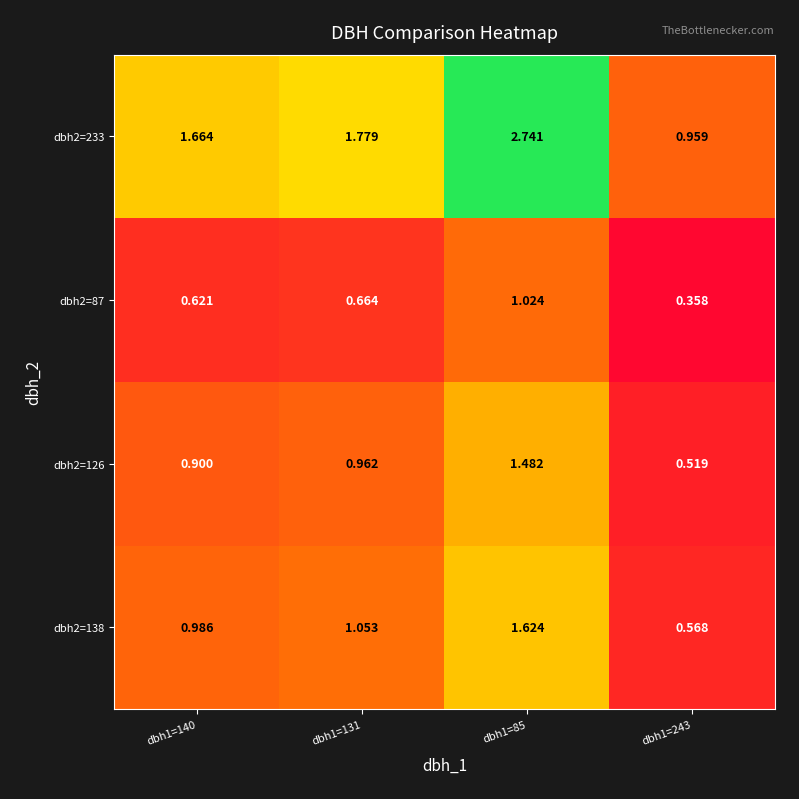

Which series has the largest range (max minus min)?

dbh2=233